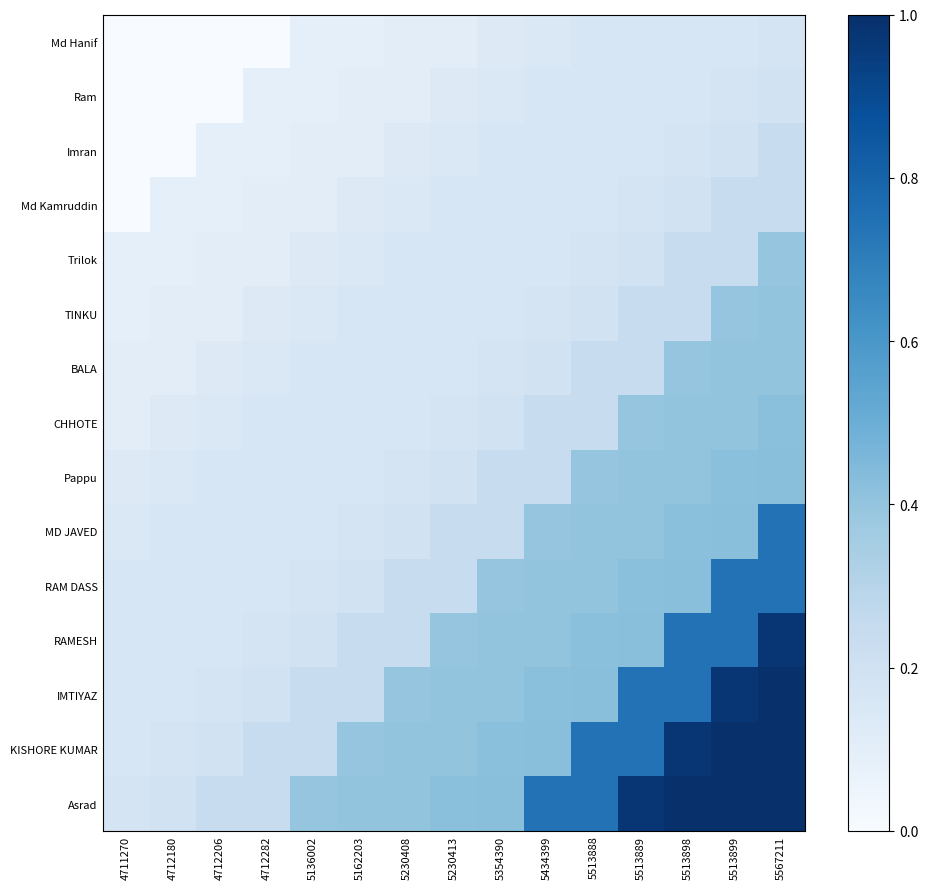

Which series has the largest total across all categories?

Asrad